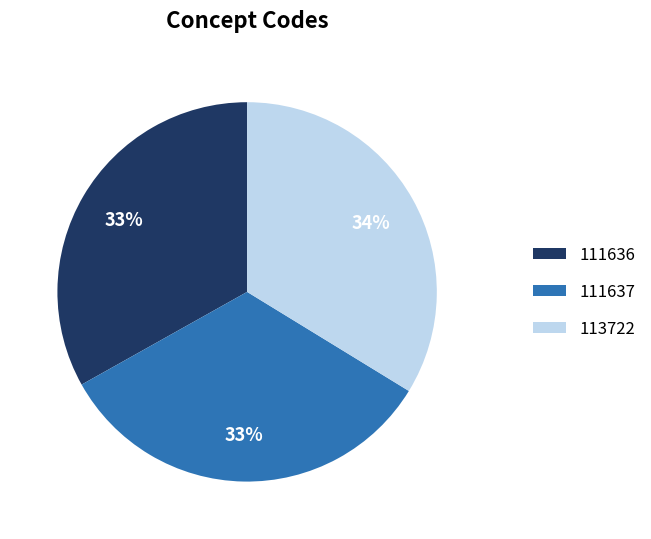

Which category has the biggest portion of the pie?

113722